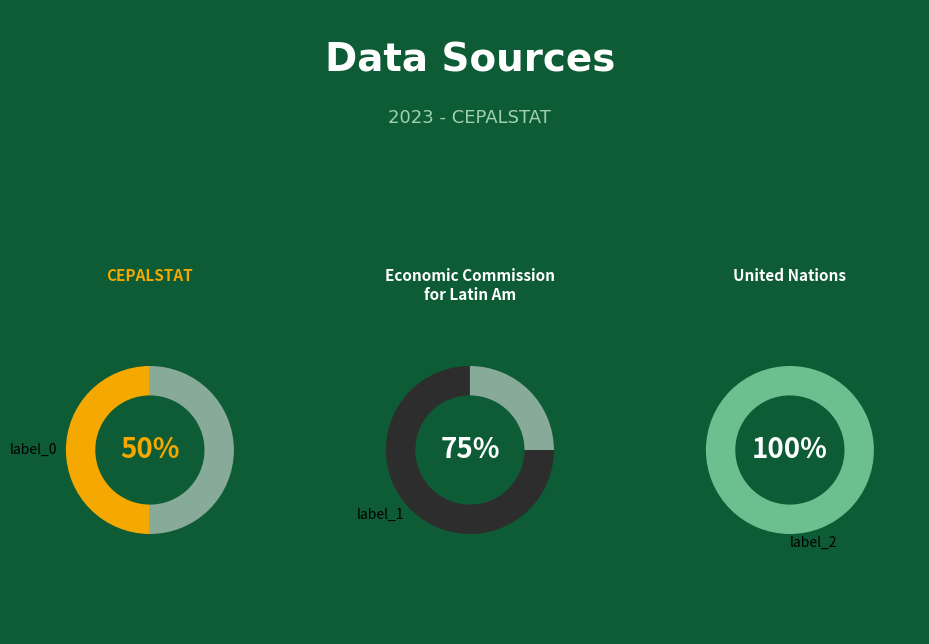

Does any single category account for the majority?

No